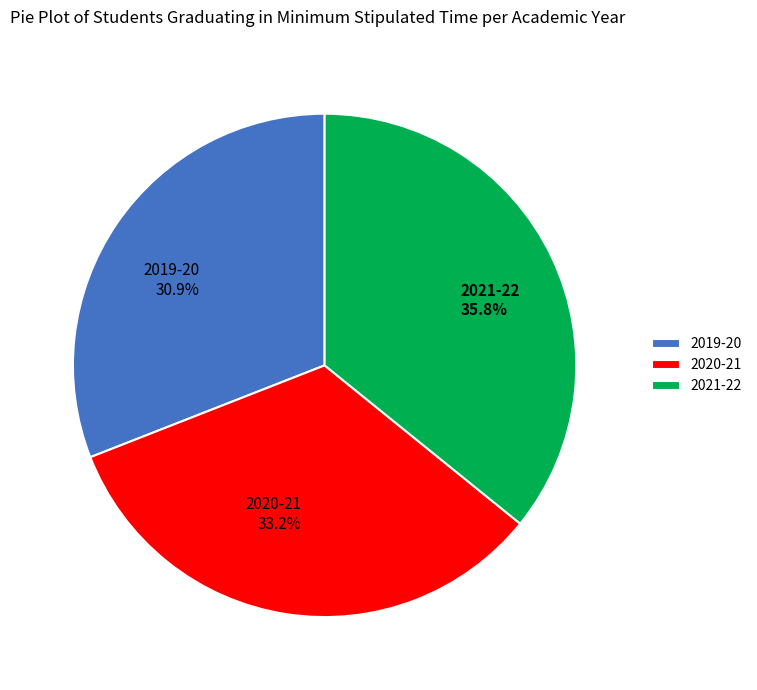

Which slice is the largest?

2021-22